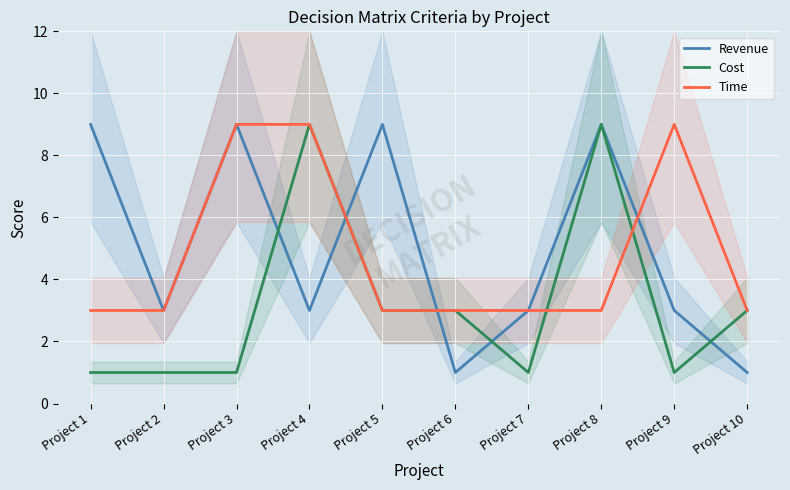

What is the average value of the Cost series?

3